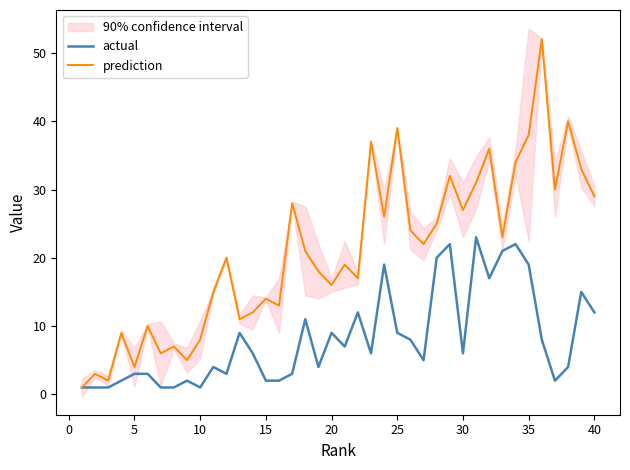

What is the highest value of the prediction series?

52